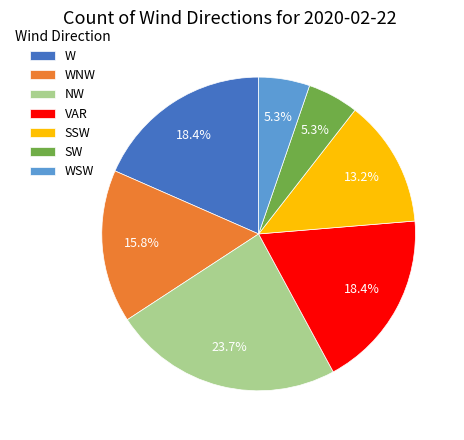

To the nearest percent, what percentage of the pie is VAR?

18%